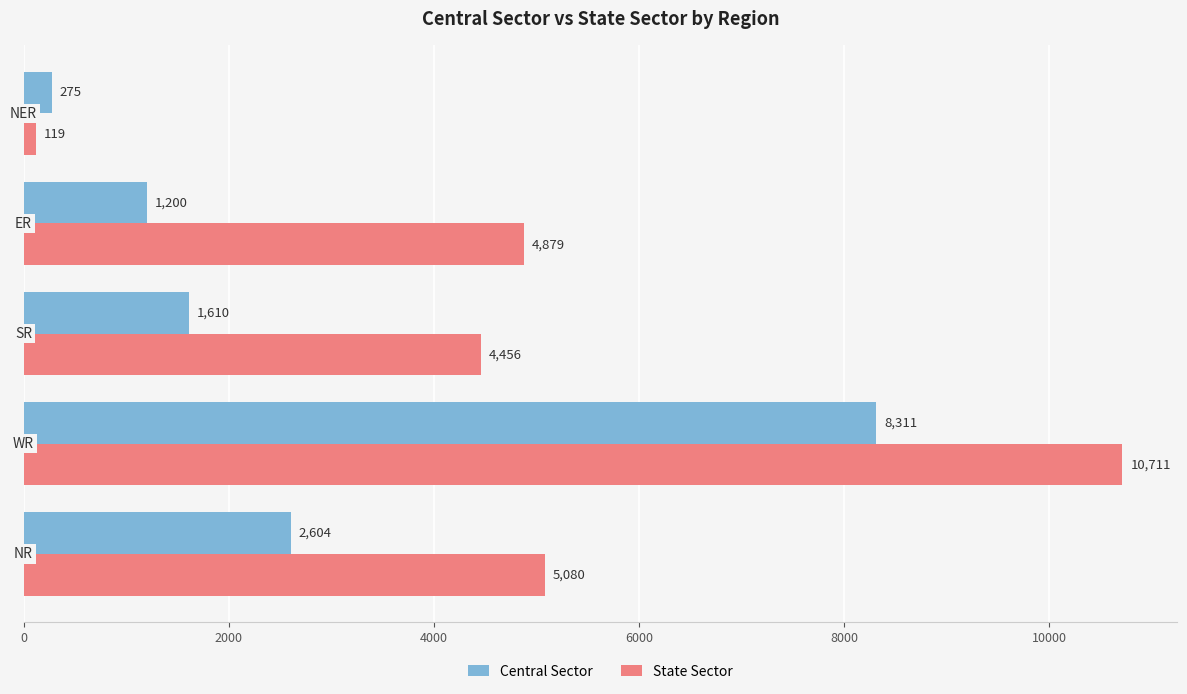

Which series has the largest total across all categories?

State Sector